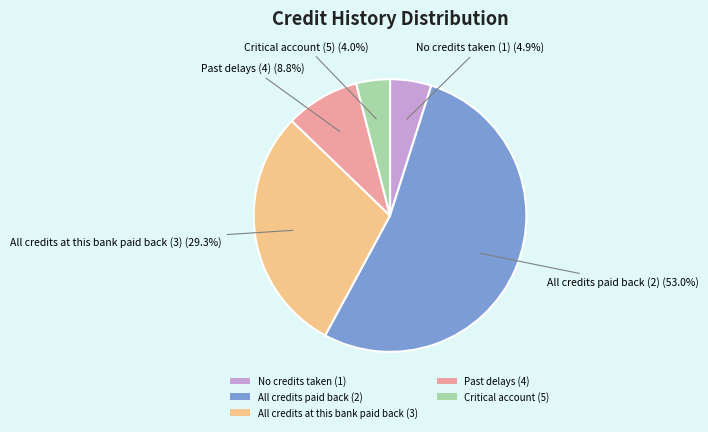

What is the total percentage of Past delays (4) and Critical account (5)?

12.8%